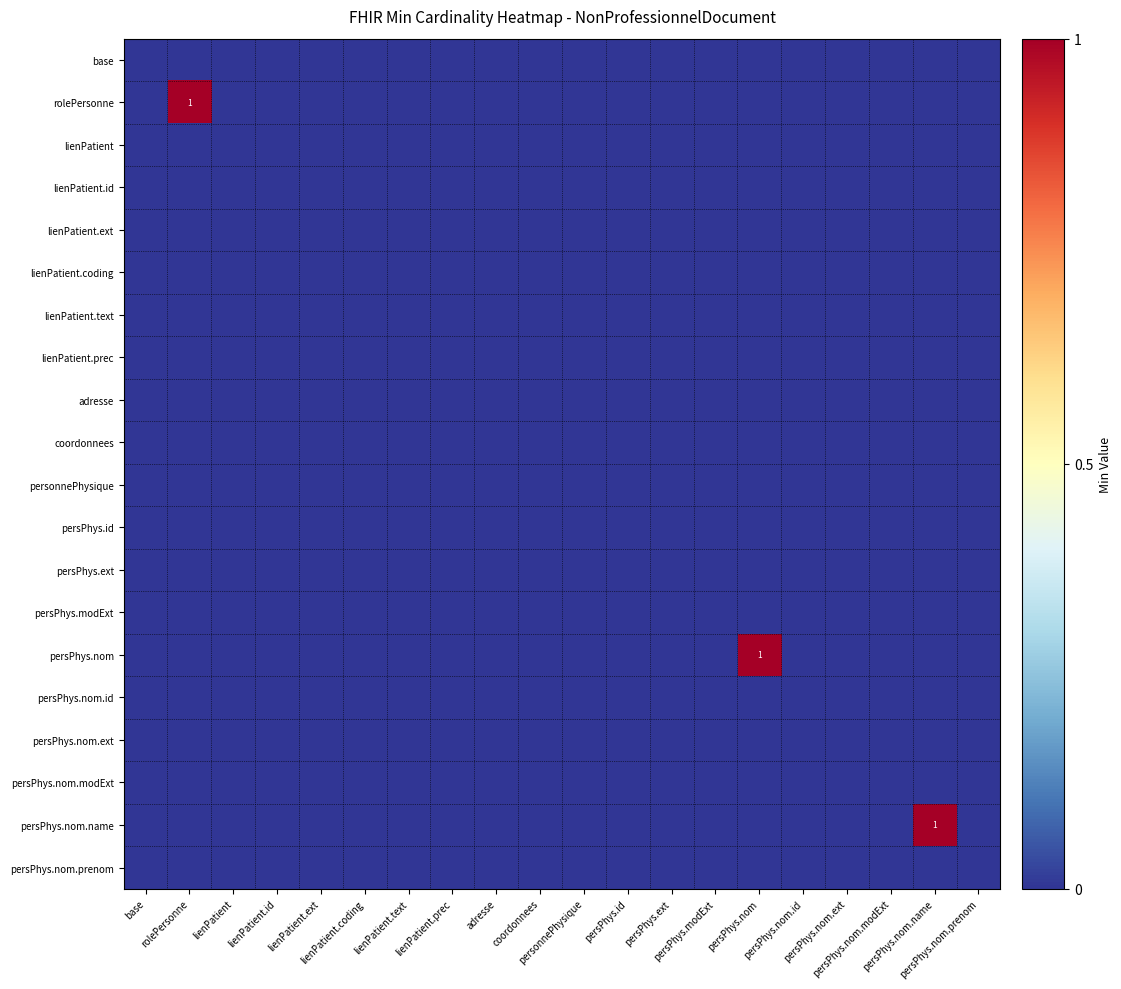

Rank the categories by persPhys.nom value from lowest to highest.

base, rolePersonne, lienPatient, lienPatient.id, lienPatient.ext, lienPatient.coding, lienPatient.text, lienPatient.prec, adresse, coordonnees, personnePhysique, persPhys.id, persPhys.ext, persPhys.modExt, persPhys.nom.id, persPhys.nom.ext, persPhys.nom.modExt, persPhys.nom.name, persPhys.nom.prenom, persPhys.nom